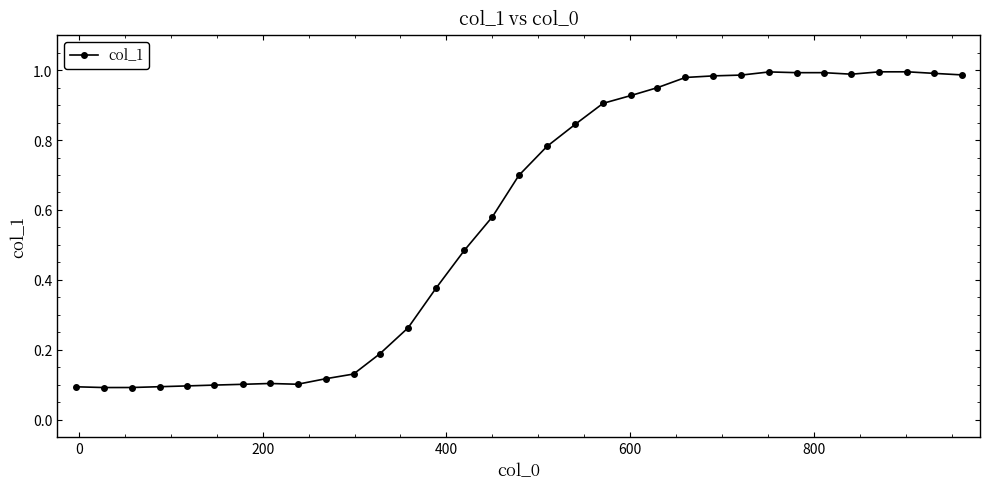

True or false: there are more than 2 points higher than both neighbors.

True